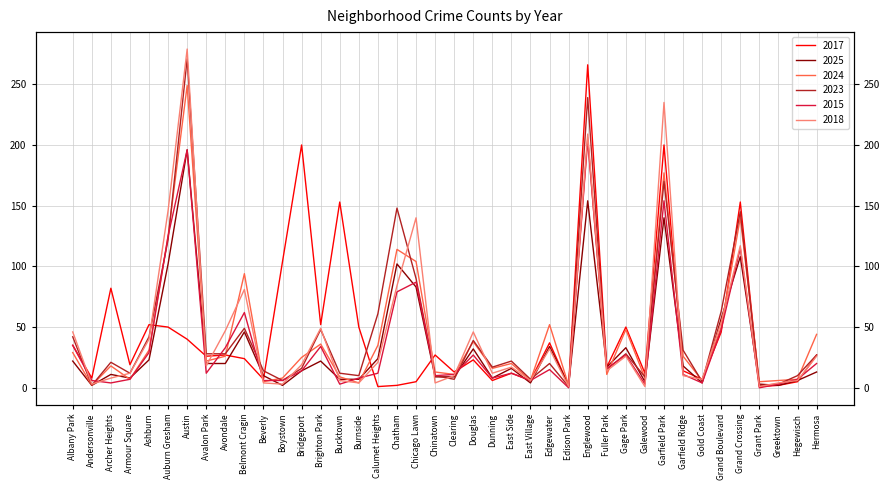

What is the label of the 5th point from the left?

Ashburn